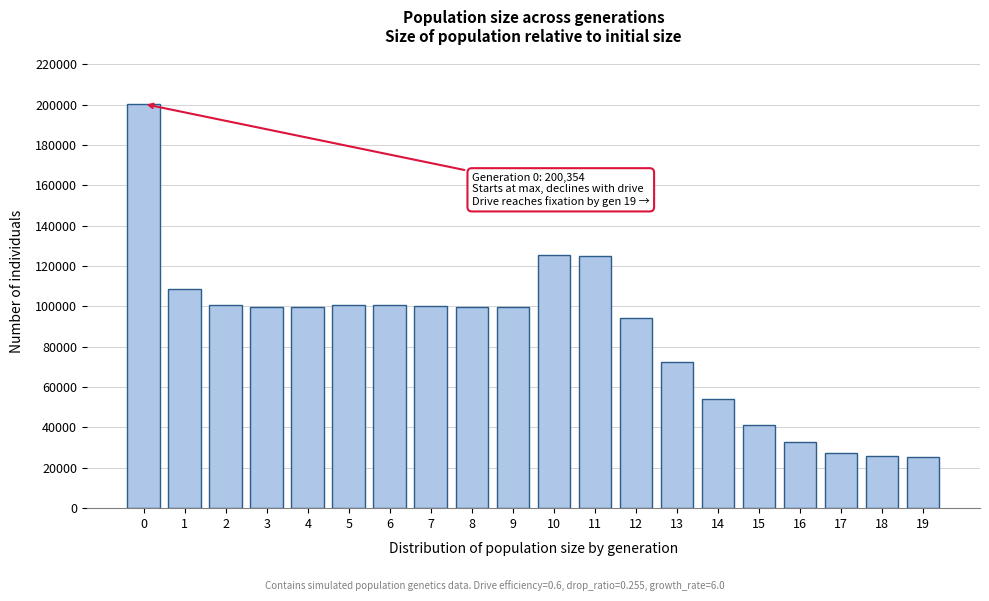

What is the value of the 20th bar from the left?

25500